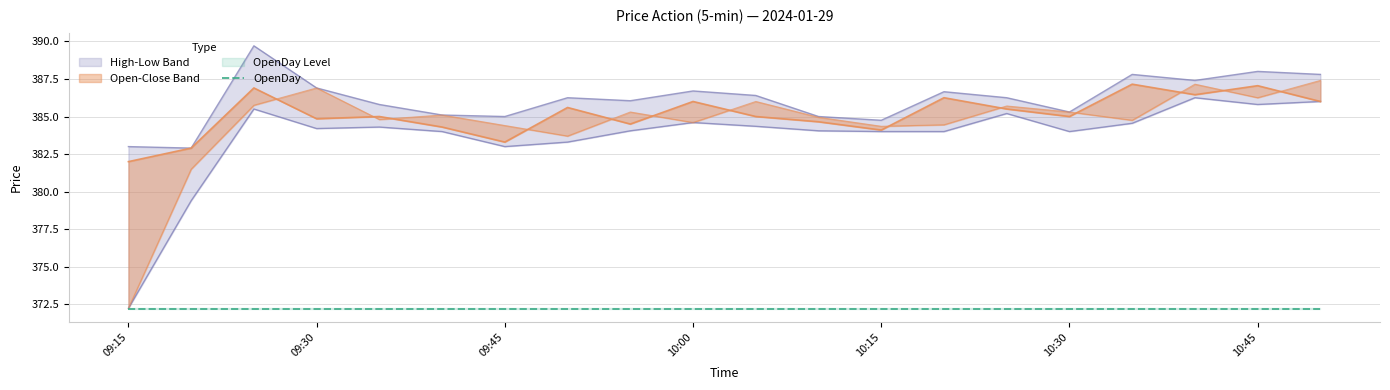

Where does the Close series first go above 385?

2024-01-29 09:25